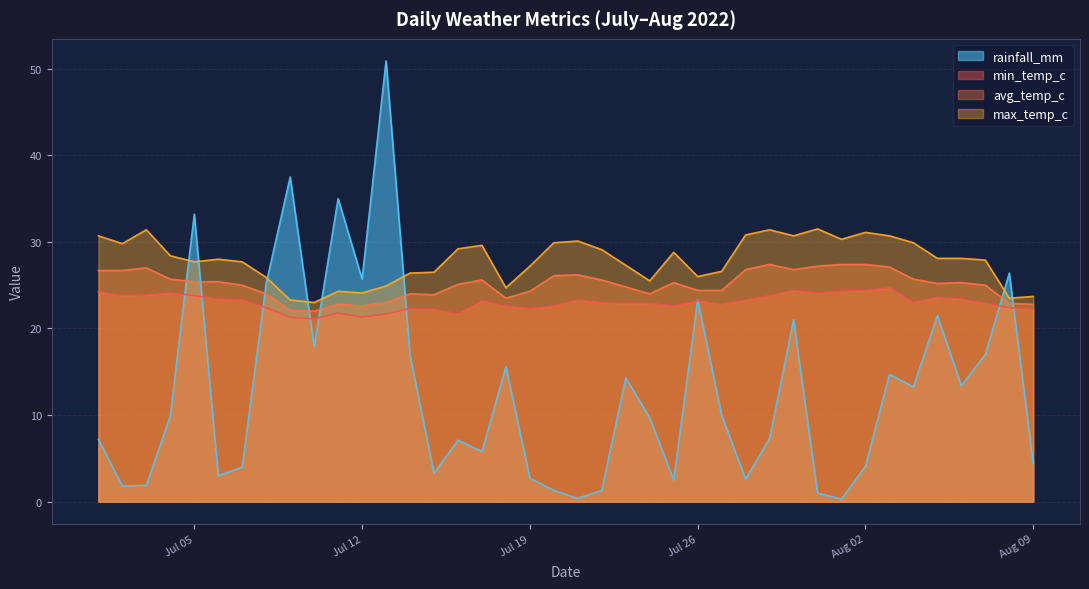

True or false: rainfall_mm and max_temp_c cross at least once.

True